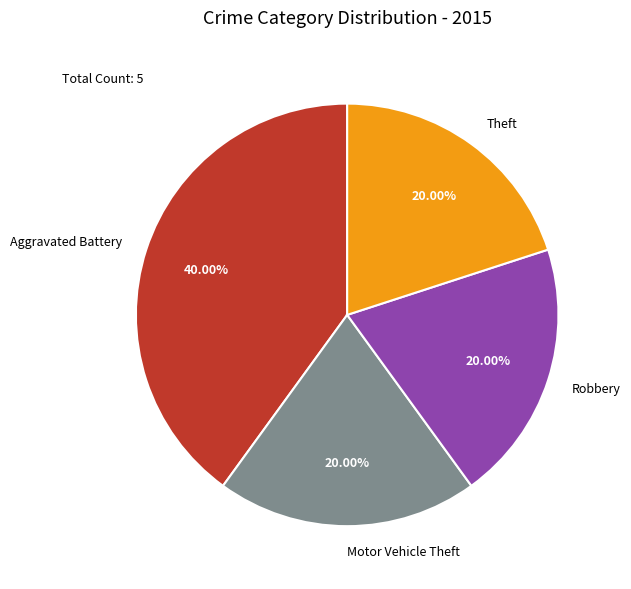

What portion of the pie excludes Theft?

80.0%